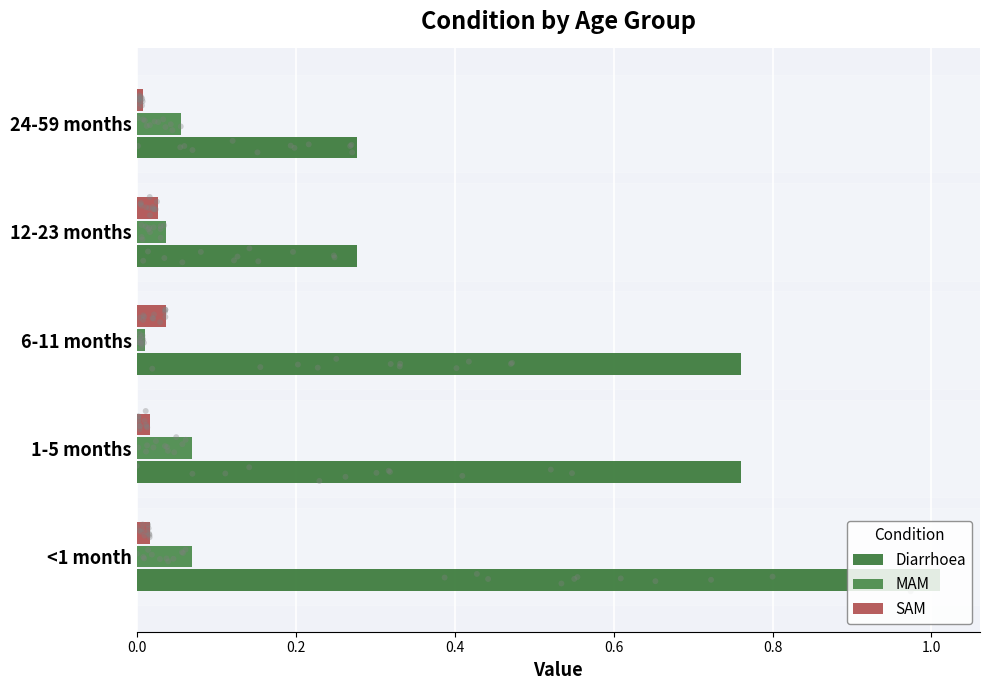

What is the total value across all series at 0.0?

1.1